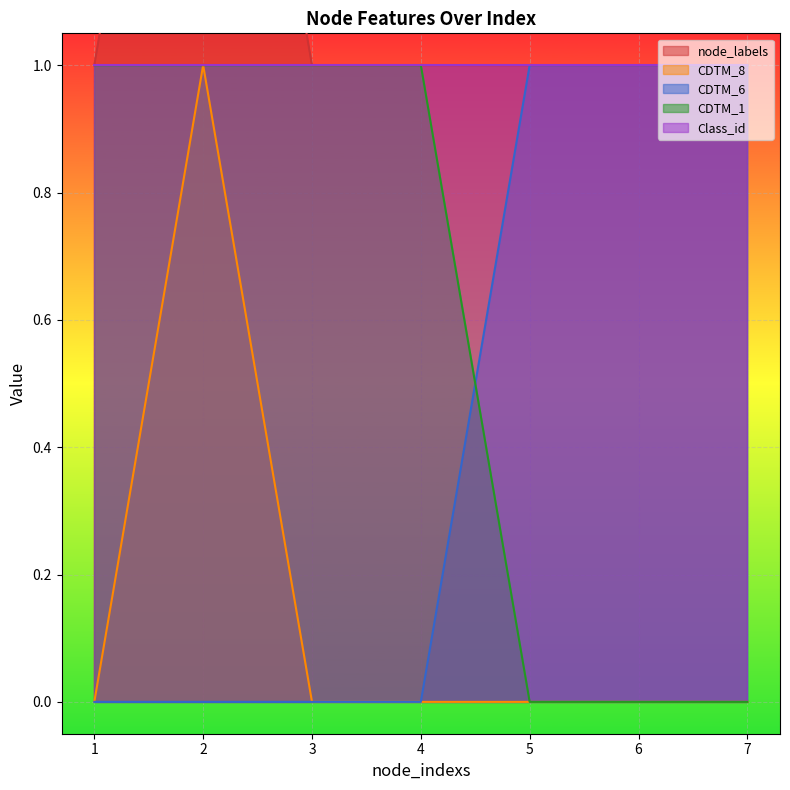

True or false: CDTM_8 has a value of 1 at 1.

False